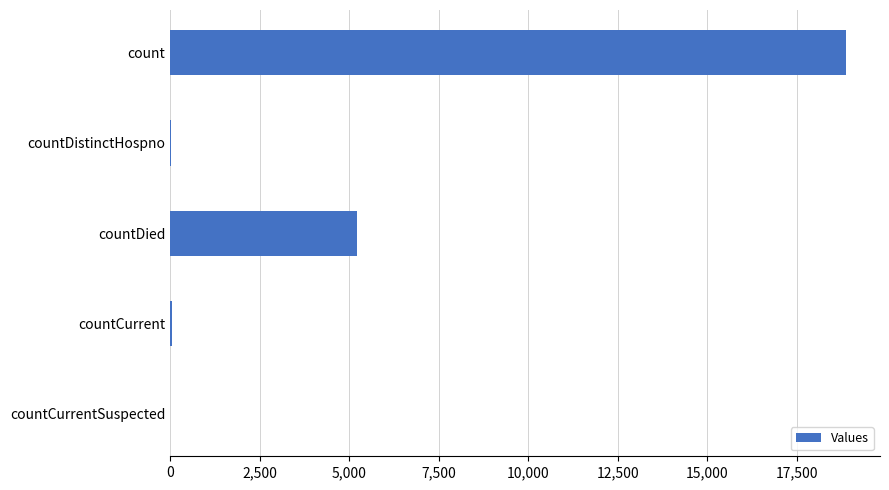

Count the number of data series in this chart.

1